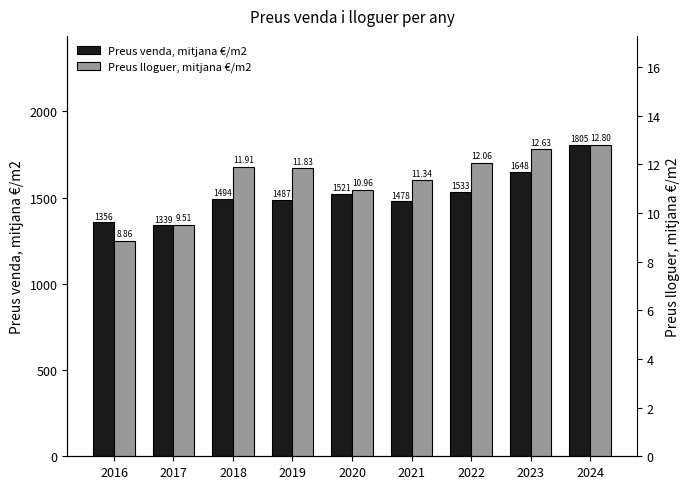

Where does the Preus venda, mitjana €/m2 series first go above 1494?

2018